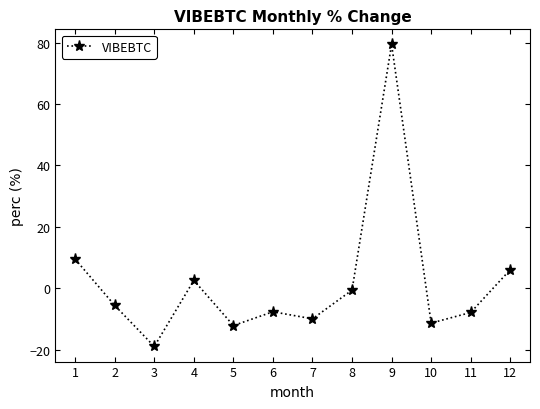

Where is the first local maximum?

4